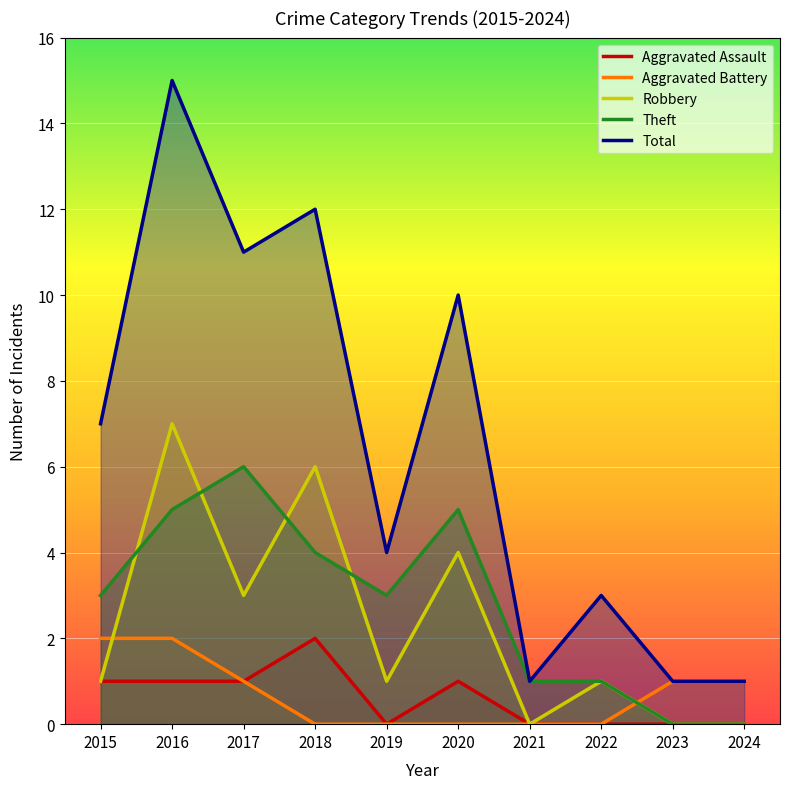

At which category is the sum across all series the highest?

2016